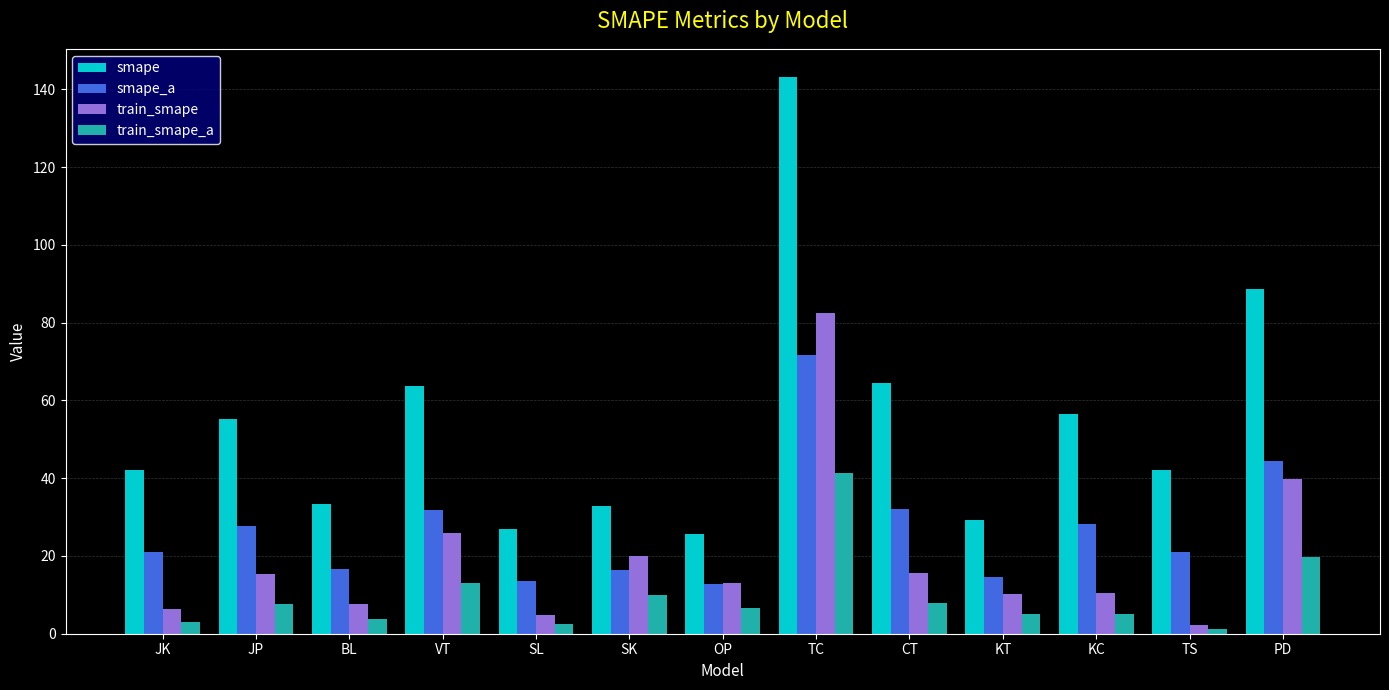

Read the smape value at KC.

56.4